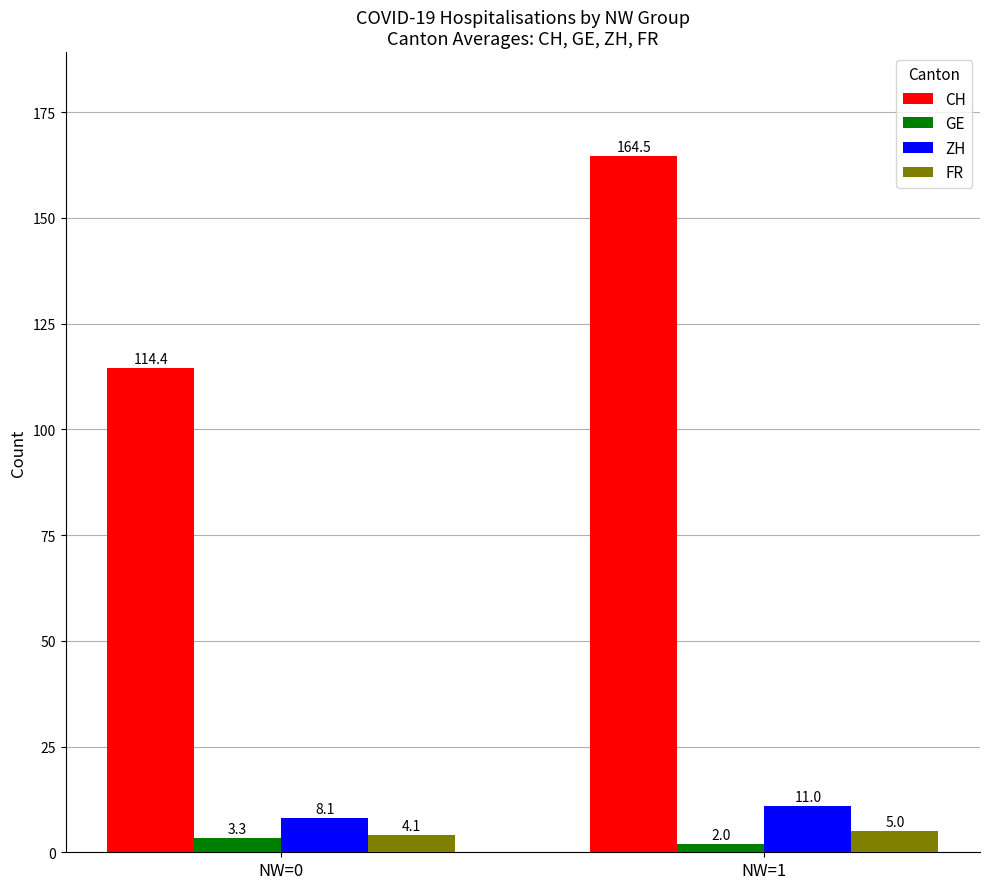

True or false: CH has a value of 164.5 at NW=1.

True